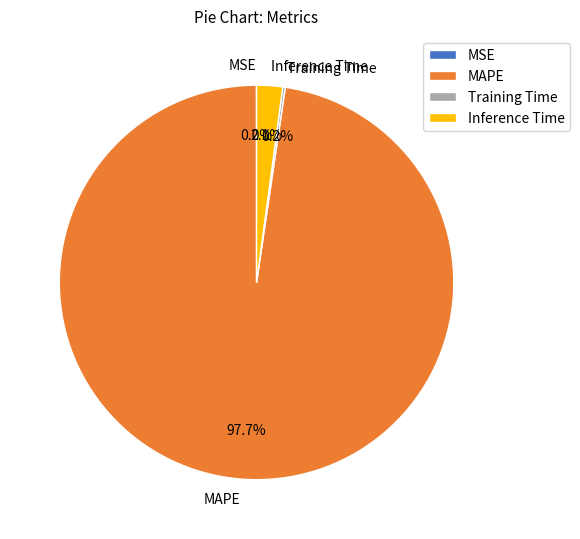

Is the sum of Inference Time and MAPE greater than half?

Yes